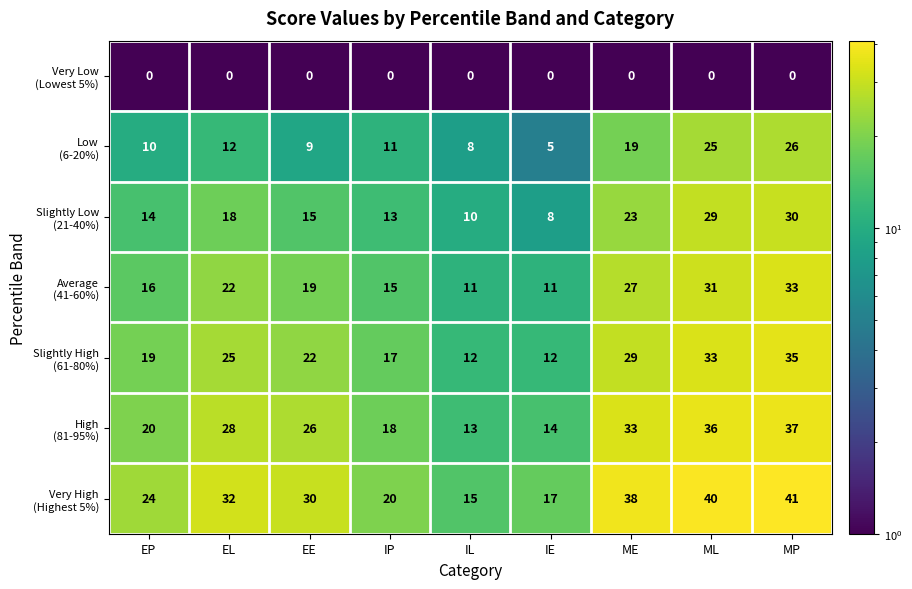

At which category is the sum across all series the highest?

MP